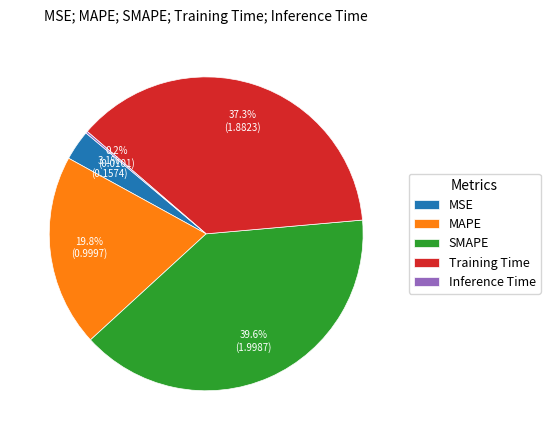

Which has a higher value, SMAPE or MSE?

SMAPE